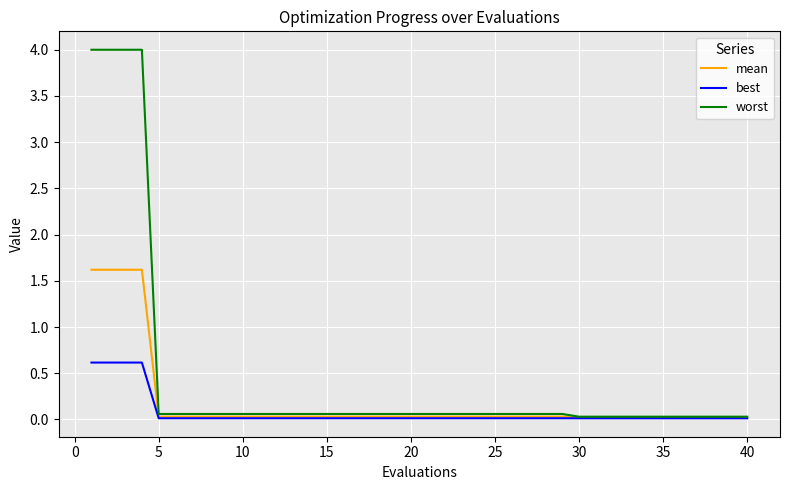

Which series has the widest spread of values?

worst